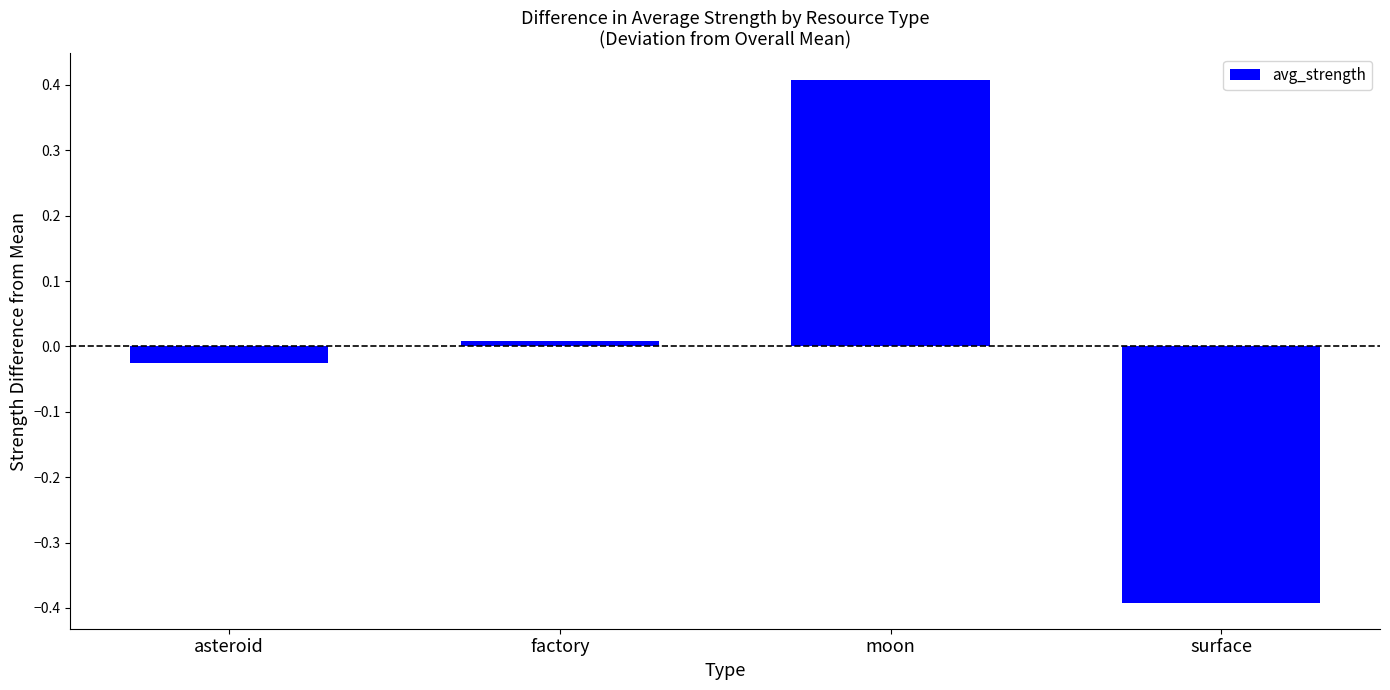

What is the smallest value displayed?

-0.4